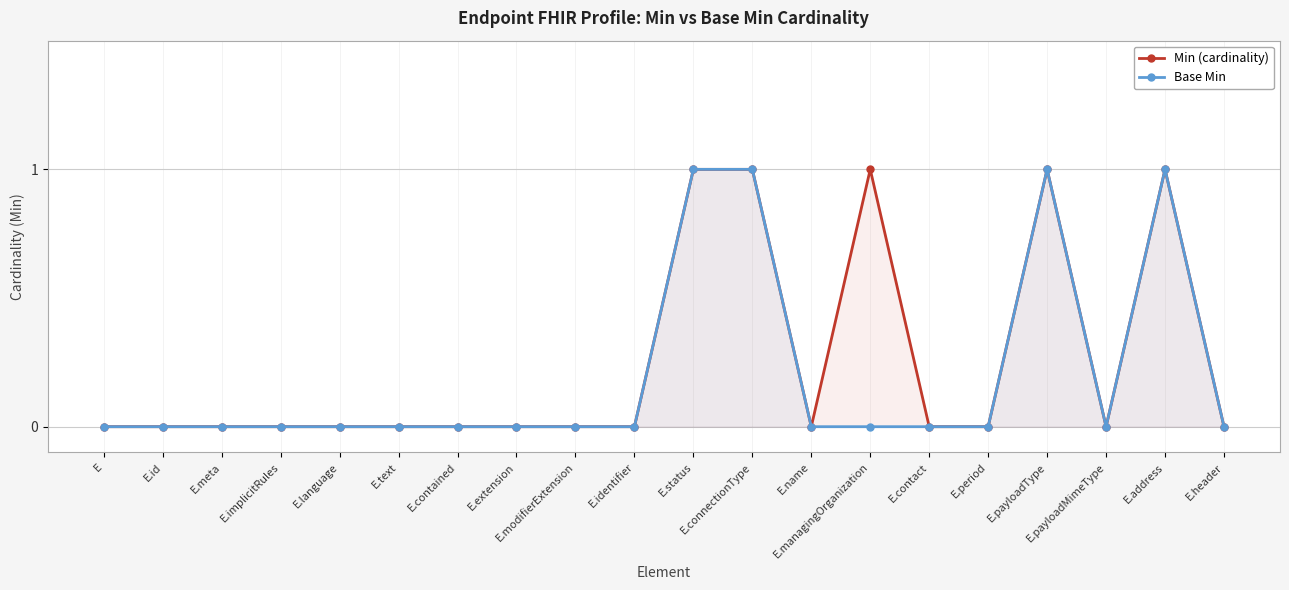

Reading right to left, transcribe all the data shown in this chart.

Min (cardinality): 0	1	0	1	0	0	1	0	1	1	0	0	0	0	0	0	0	0	0	0
Base Min: 0	1	0	1	0	0	0	0	1	1	0	0	0	0	0	0	0	0	0	0